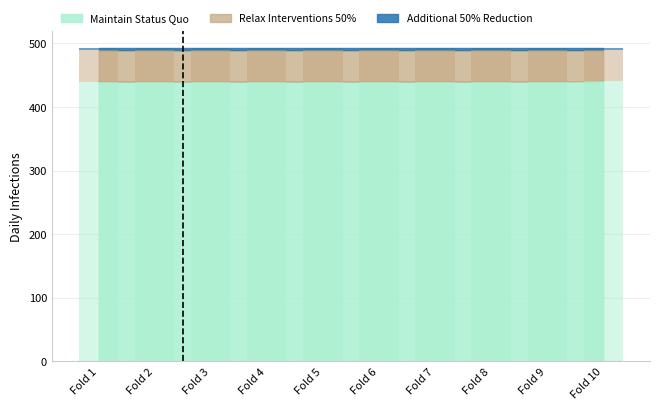

True or false: N_train has a value of 89 at 9.

False